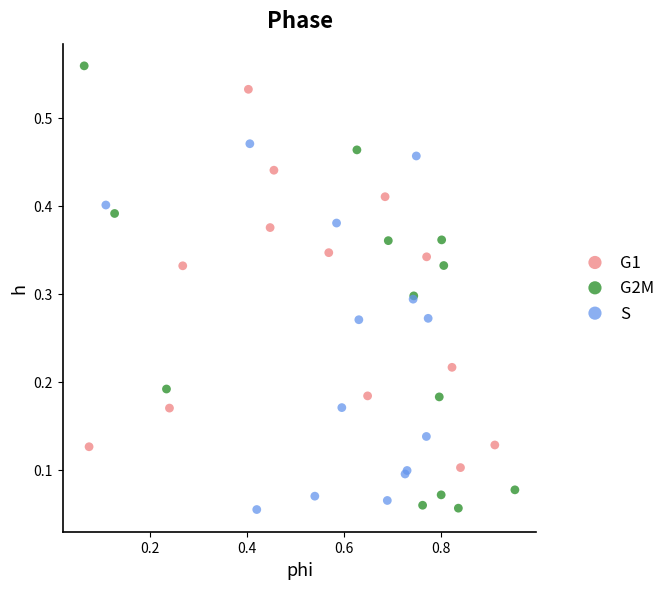

Which series reaches the maximum Y coordinate?

G2M